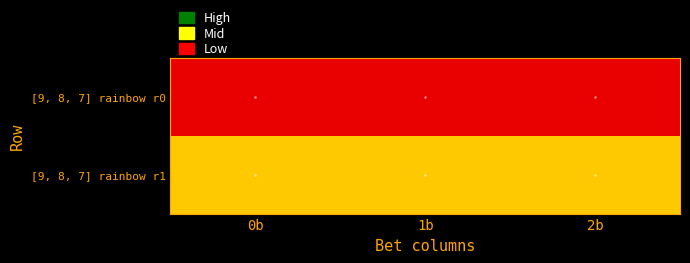

At which category is the sum across all series the highest?

0b